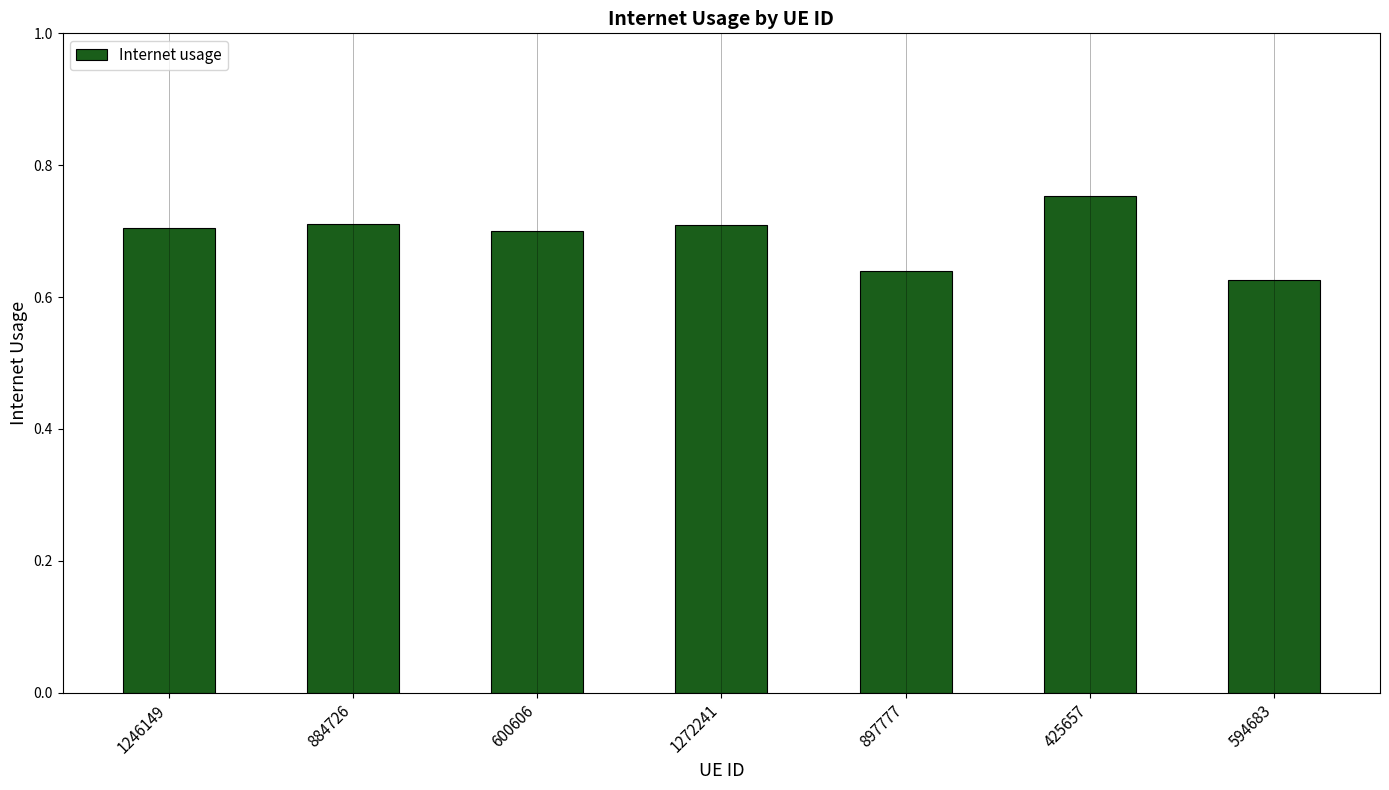

At which category does the chart reach its peak across all series?

425657